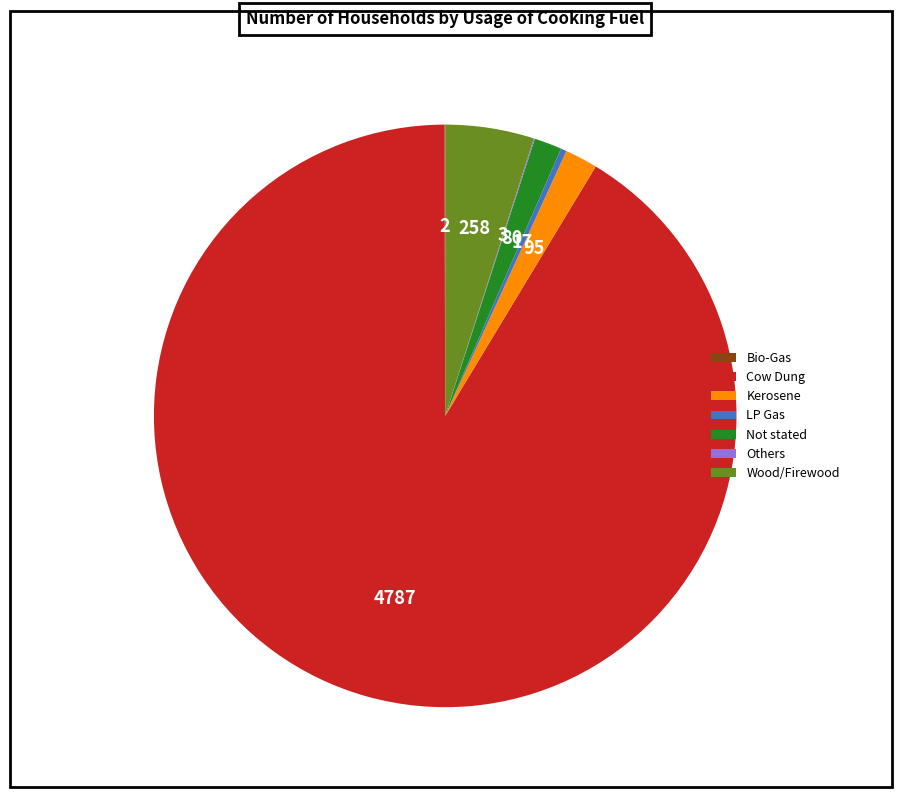

Which has a higher value, Wood/Firewood or Cow Dung?

Cow Dung